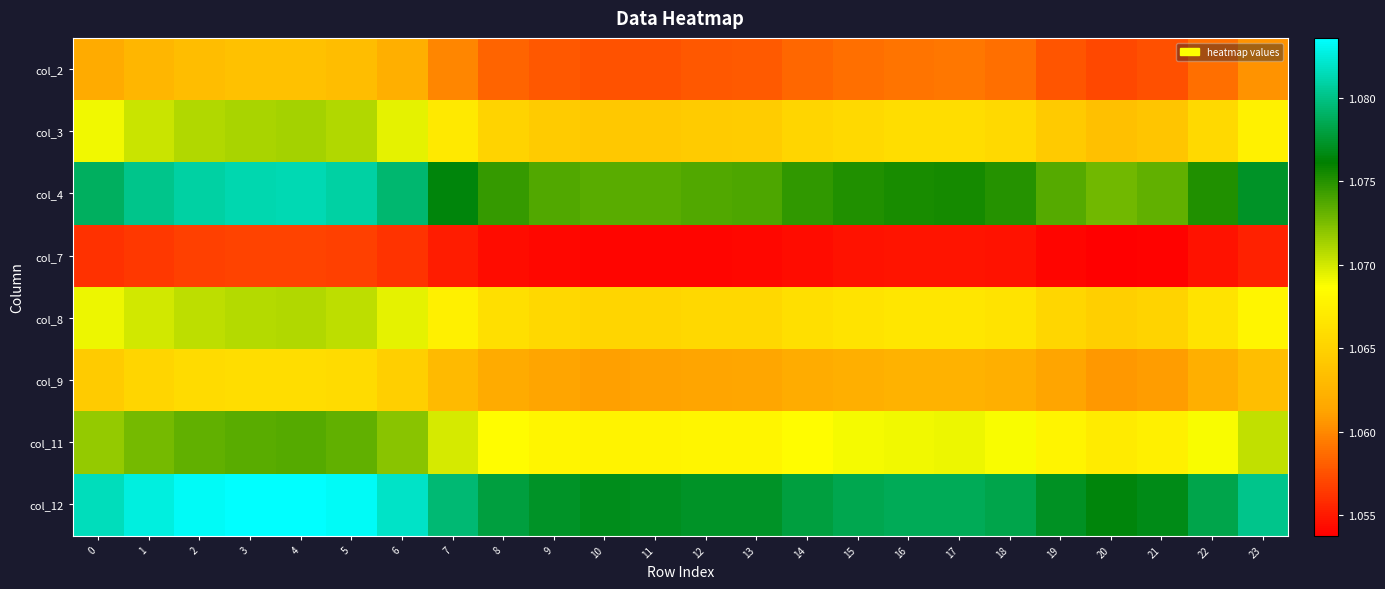

List the series in order of their peak value, lowest first.

col_7, col_2, col_9, col_8, col_3, col_11, col_4, col_12